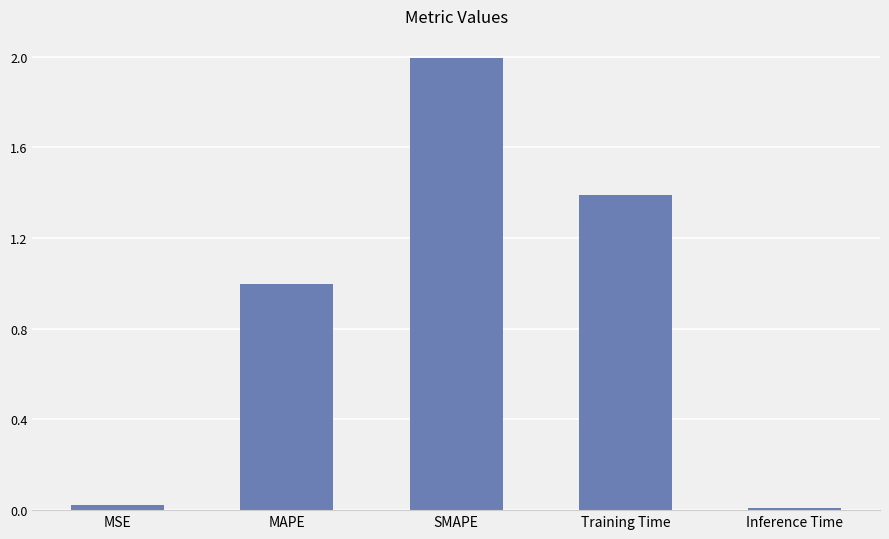

The value at SMAPE is 3.0. True or false?

False